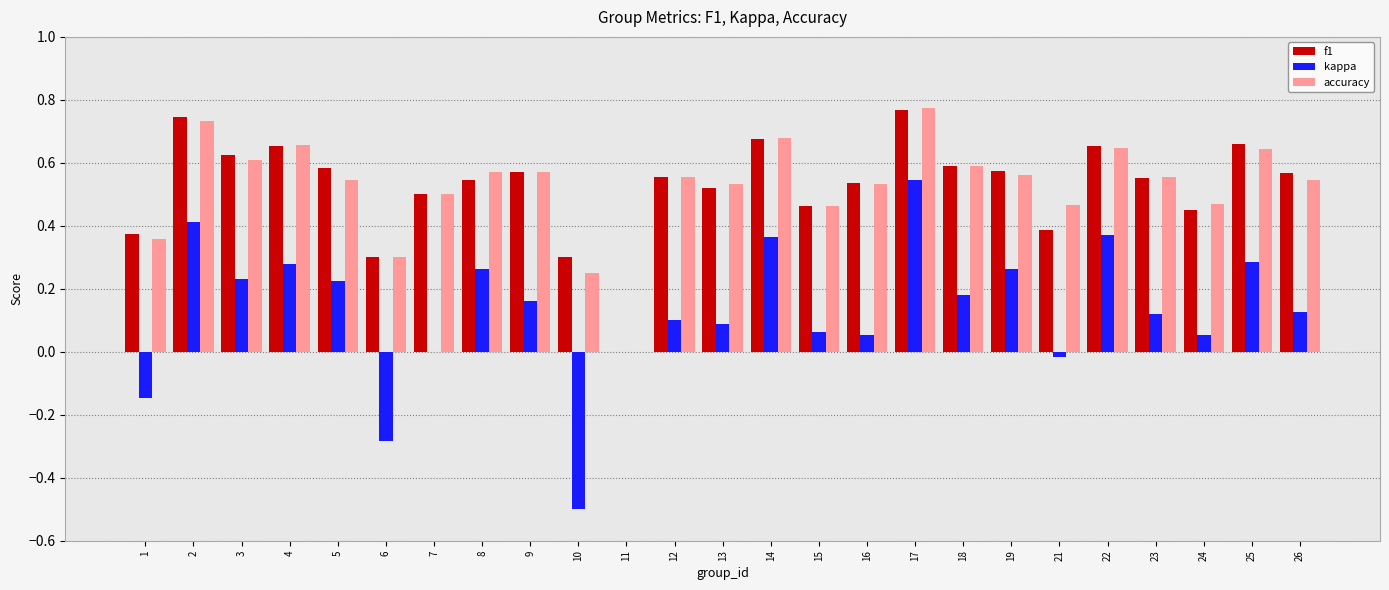

Which series changed the most between 2 and 13?

kappa